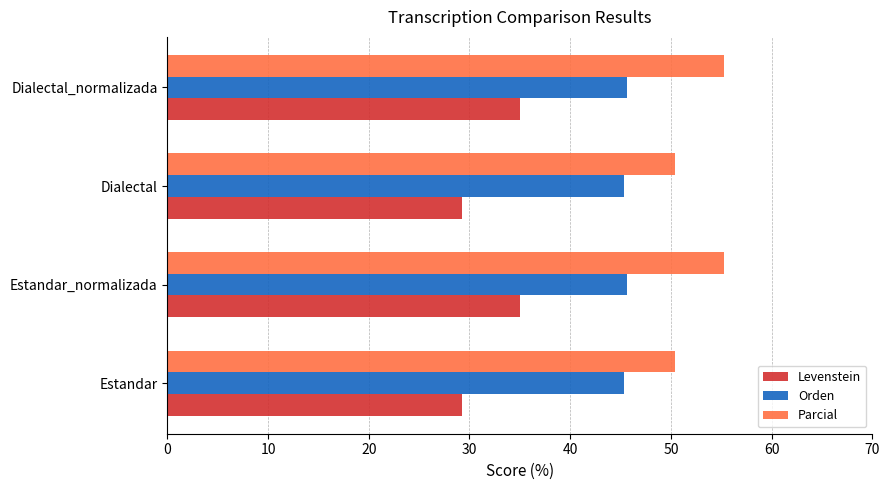

What is the minimum value shown in the chart?

29.3